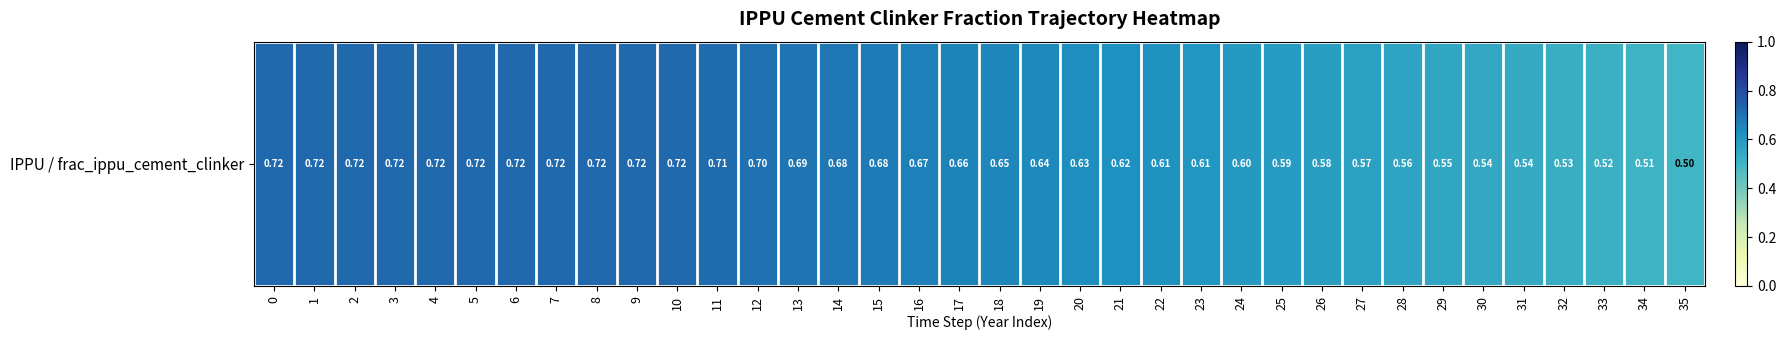

What is the smallest value displayed?

0.5